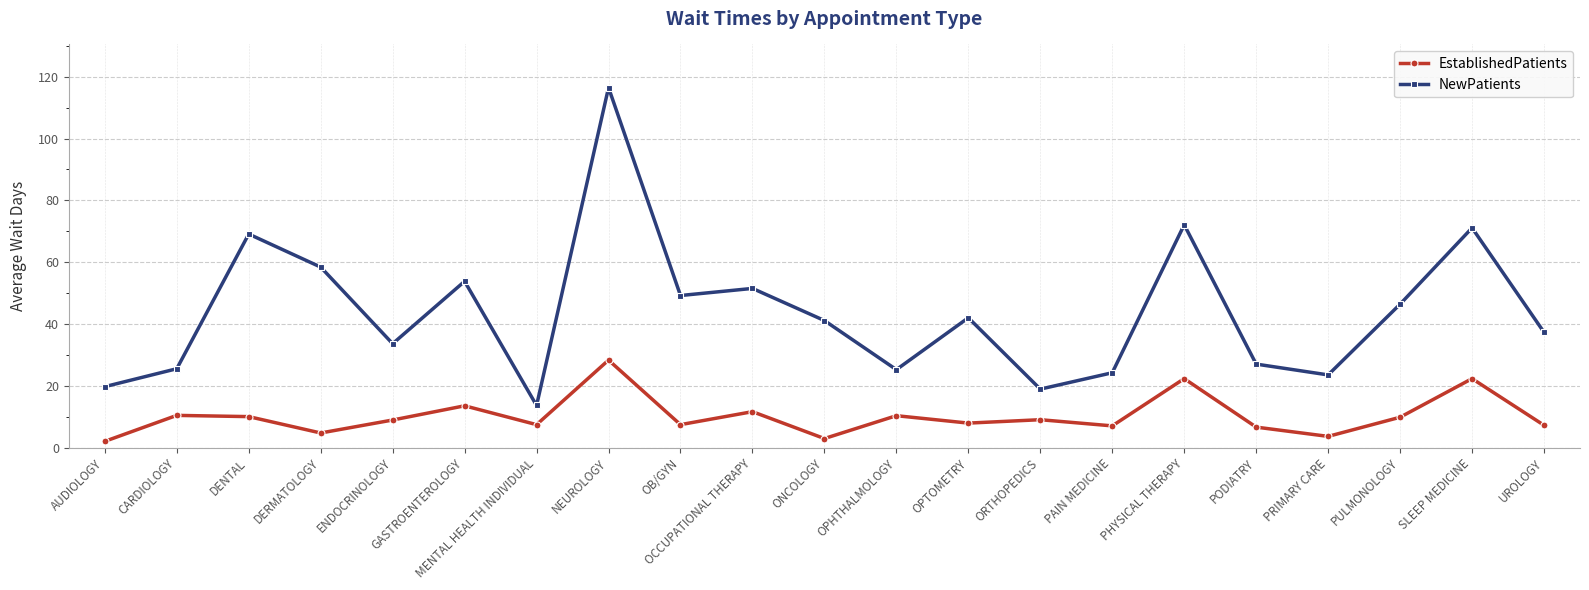

Is the value of NewPatients at CARDIOLOGY greater than the value of EstablishedPatients at DERMATOLOGY?

Yes